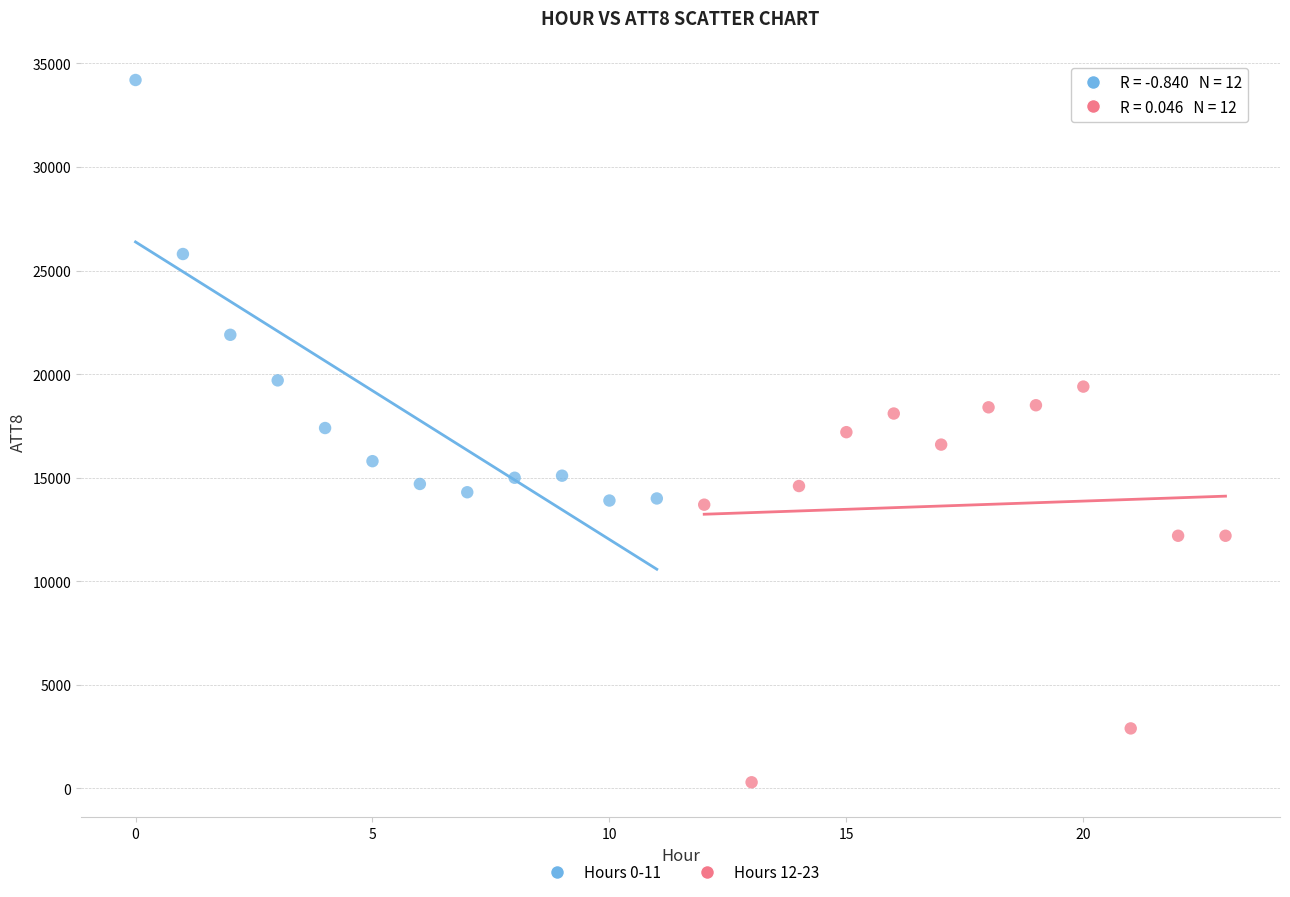

Which series contains the highest Y value?

Hours 0-11